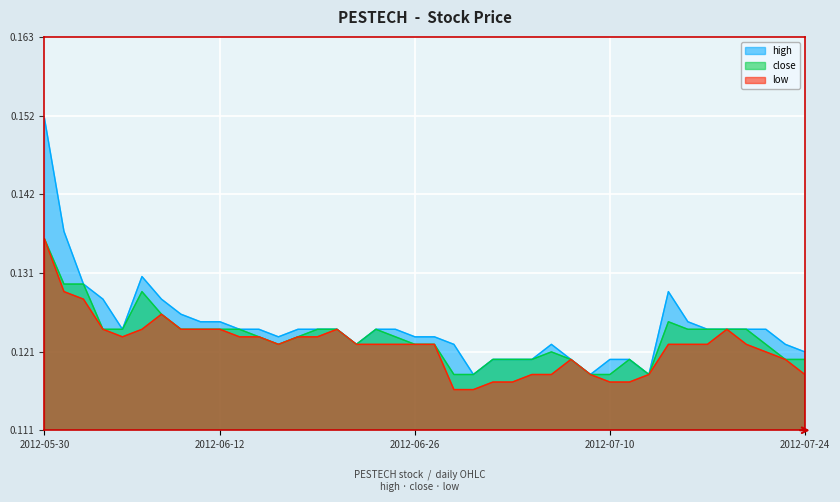

What is the label of the 19th point from the left?

2012-06-25